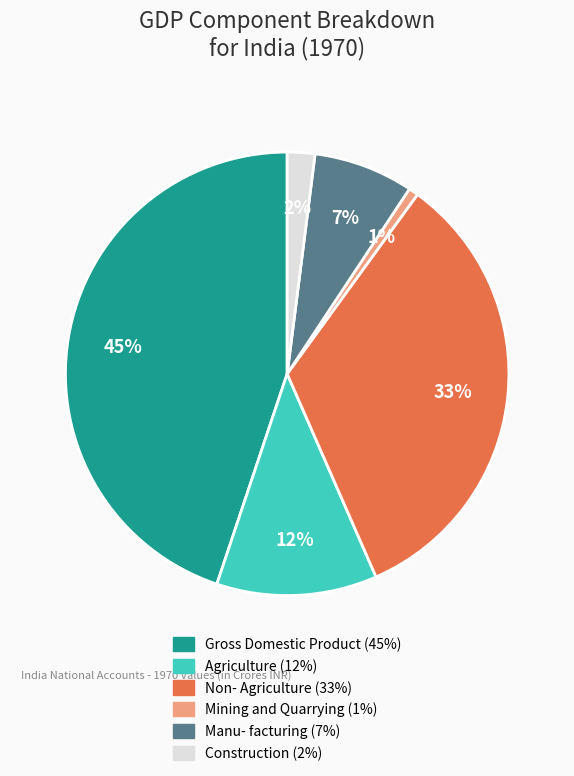

What is the smallest slice in the pie chart?

Mining and Quarrying